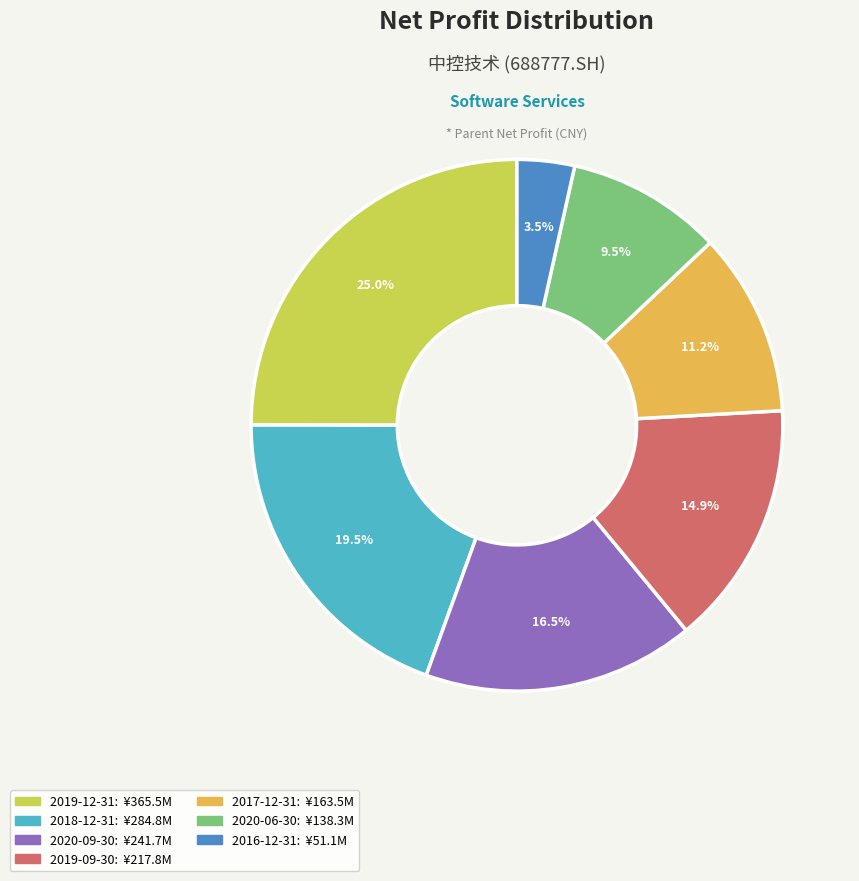

Does any single category account for the majority?

No